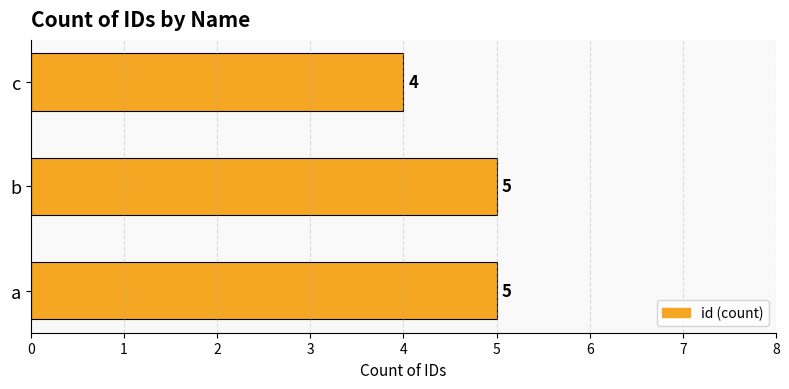

Which has a higher value, c or a?

a